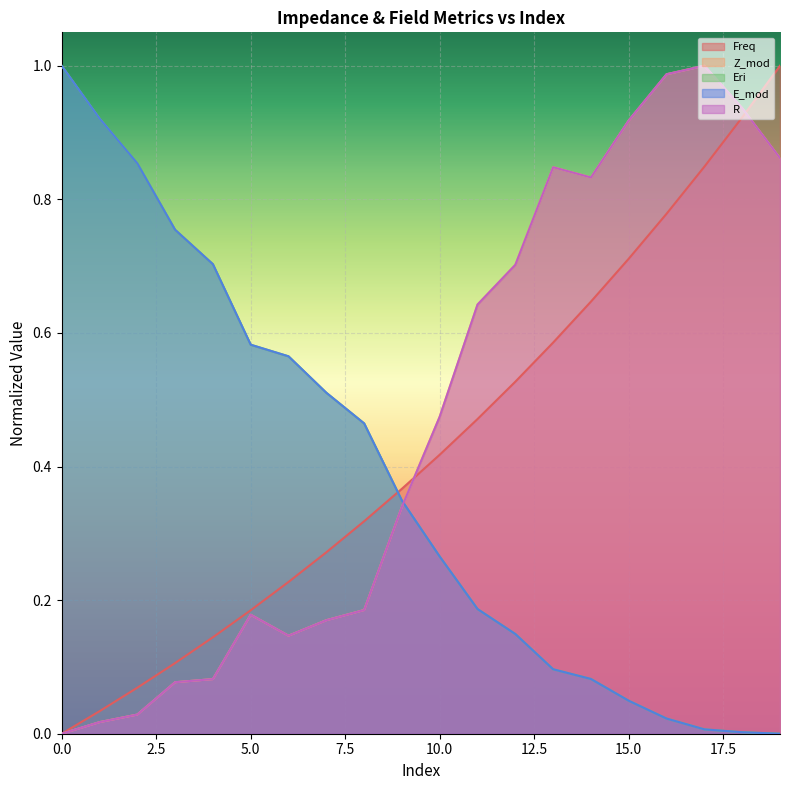

How many times do Z_mod and Freq cross each other?

2